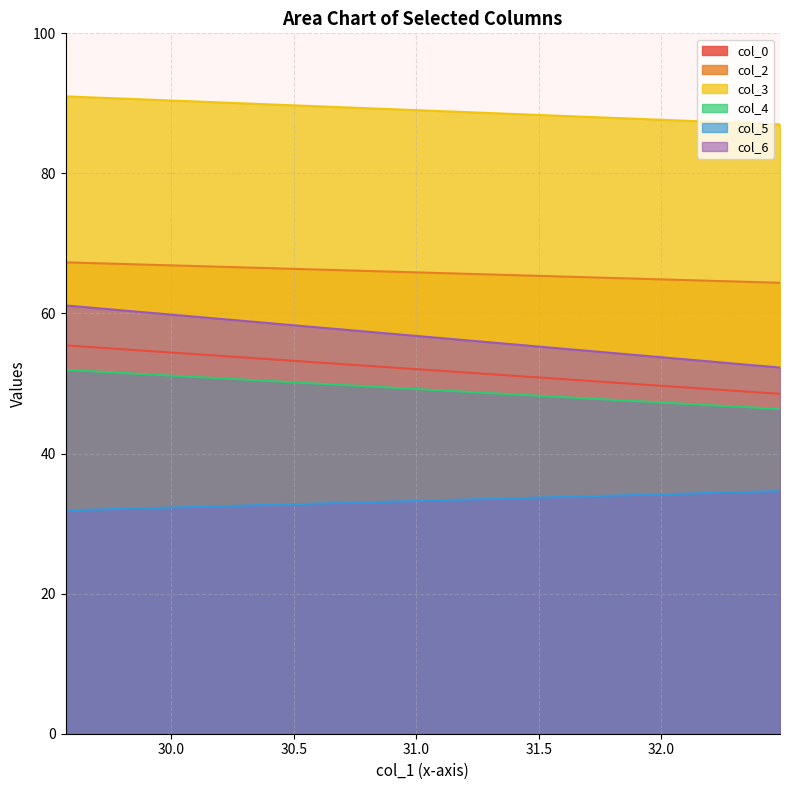

At which category is the sum across all series the highest?

1